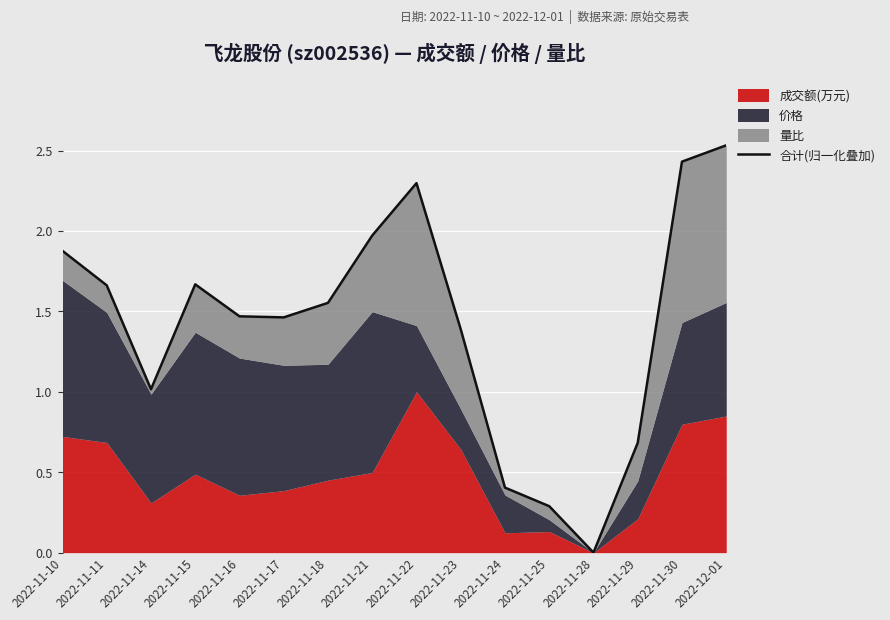

List the labels in order of value, smallest first.

2022-11-28, 2022-11-25, 2022-11-24, 2022-11-29, 2022-11-14, 2022-11-23, 2022-11-17, 2022-11-16, 2022-11-18, 2022-11-11, 2022-11-15, 2022-11-10, 2022-11-21, 2022-11-22, 2022-11-30, 2022-12-01